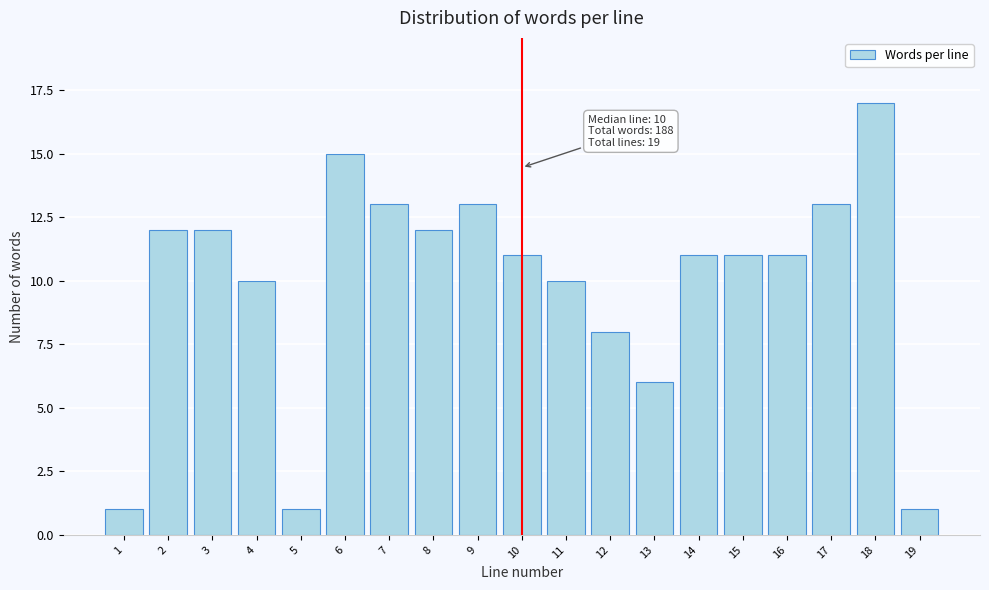

Reading left to right, what are all the values shown in this chart?

1	12	12	10	1	15	13	12	13	11	10	8	6	11	11	11	13	17	1